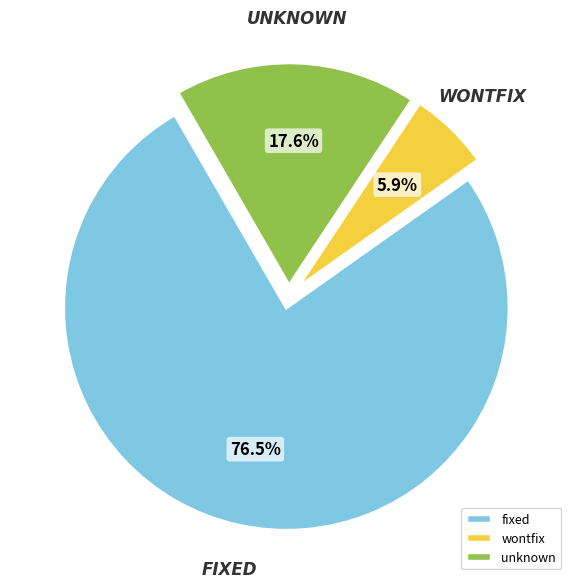

The wontfix slice represents 6% of the pie. True or false?

True